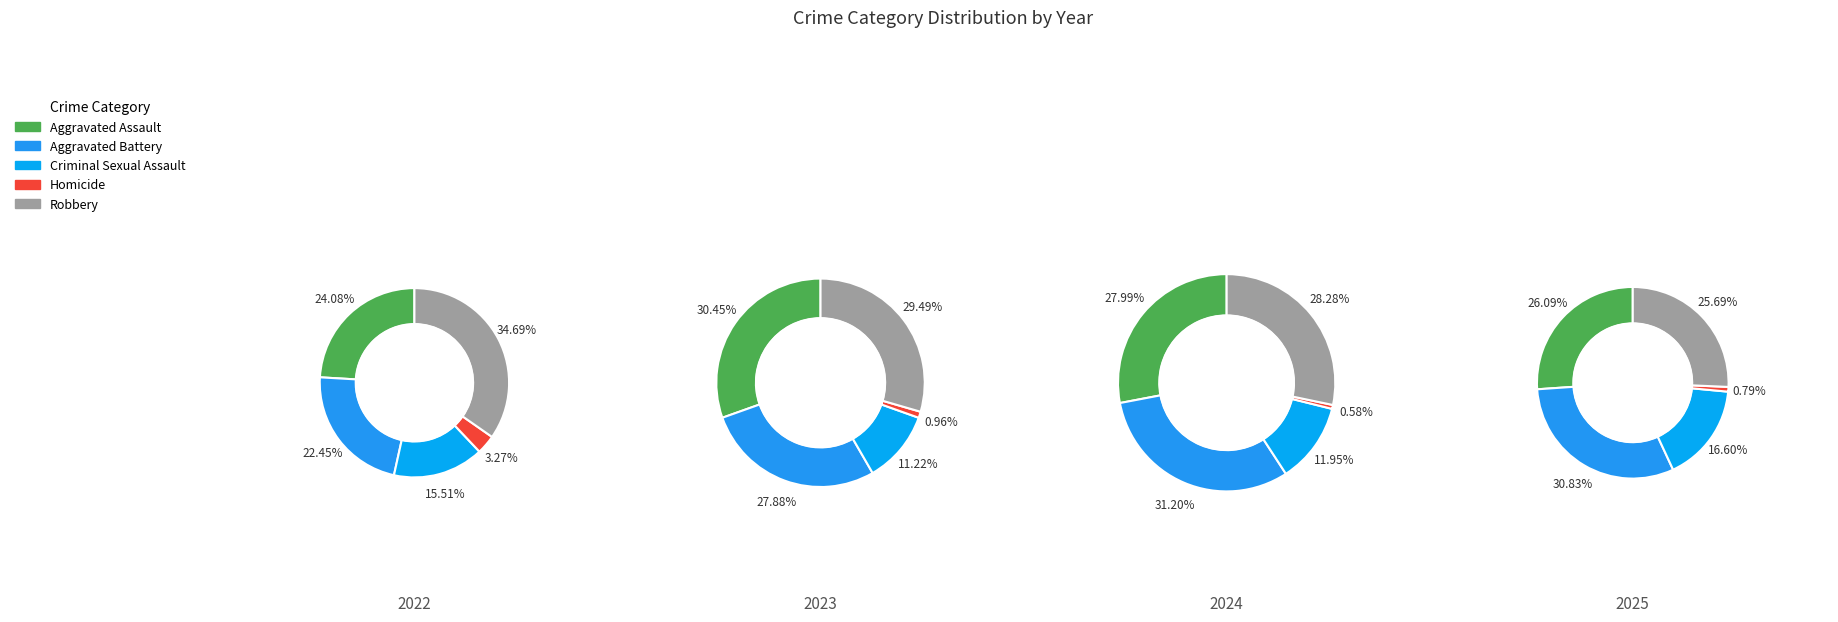

Is there any slice that represents more than half of the pie?

No